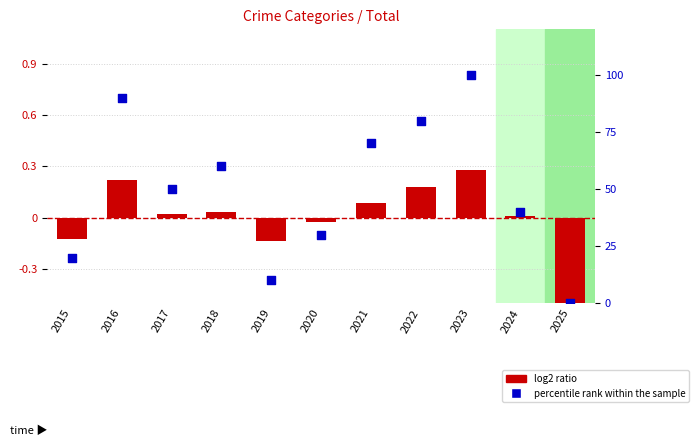

What is the total value across all series at 2025?

-0.8